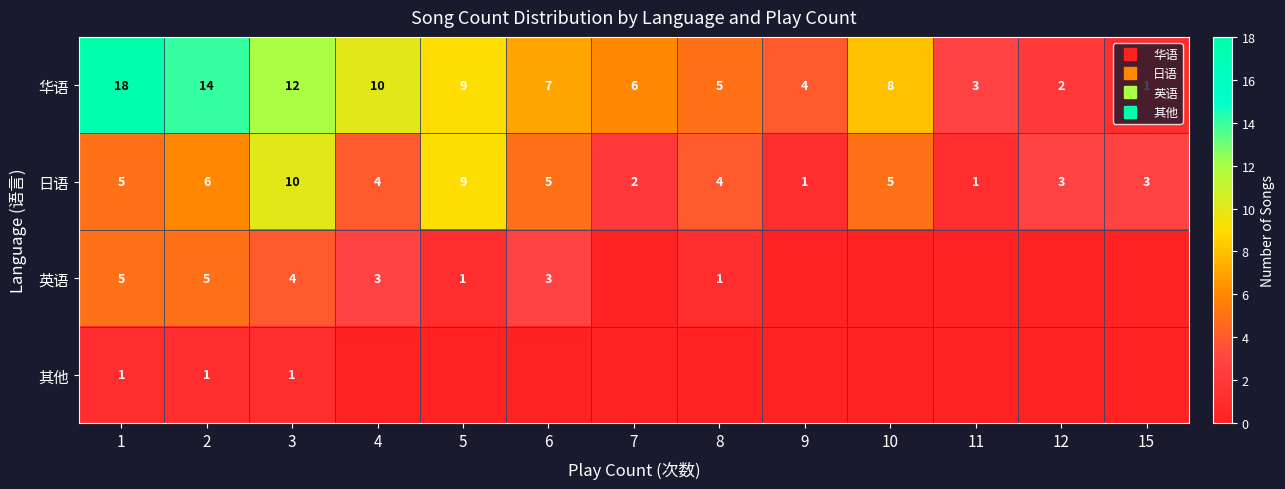

What is the sum of the 英语 values at 10 and 3?

4